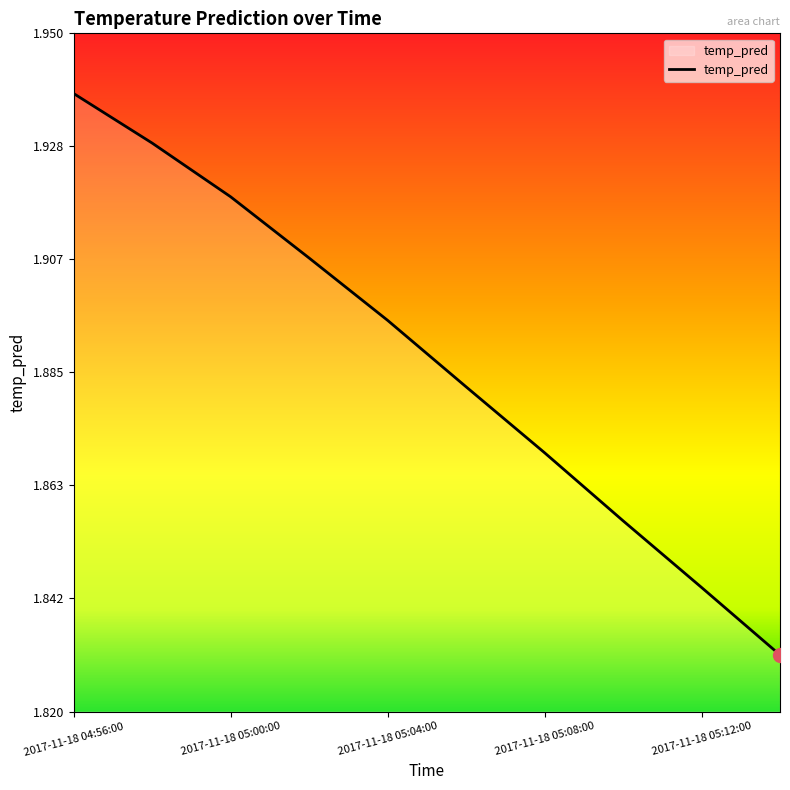

What is the label of the 1st point from the left?

2017-11-18 04:56:00